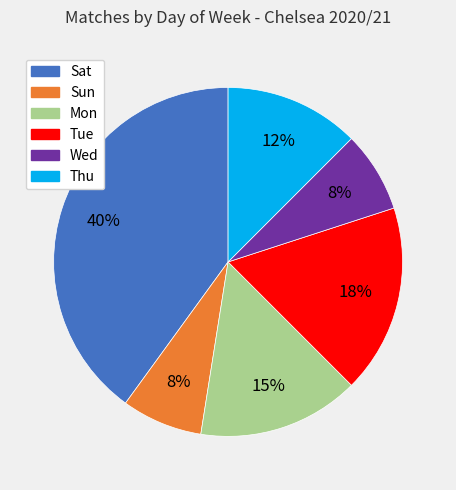

Which has a higher value, Tue or Sat?

Sat